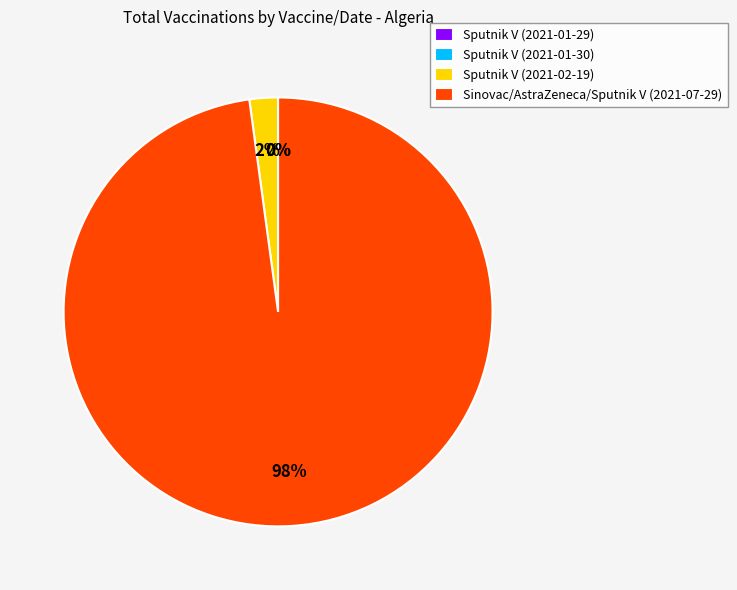

To the nearest percent, what percentage of the pie is Sinovac/AstraZeneca/Sputnik V (2021-07-29)?

98%